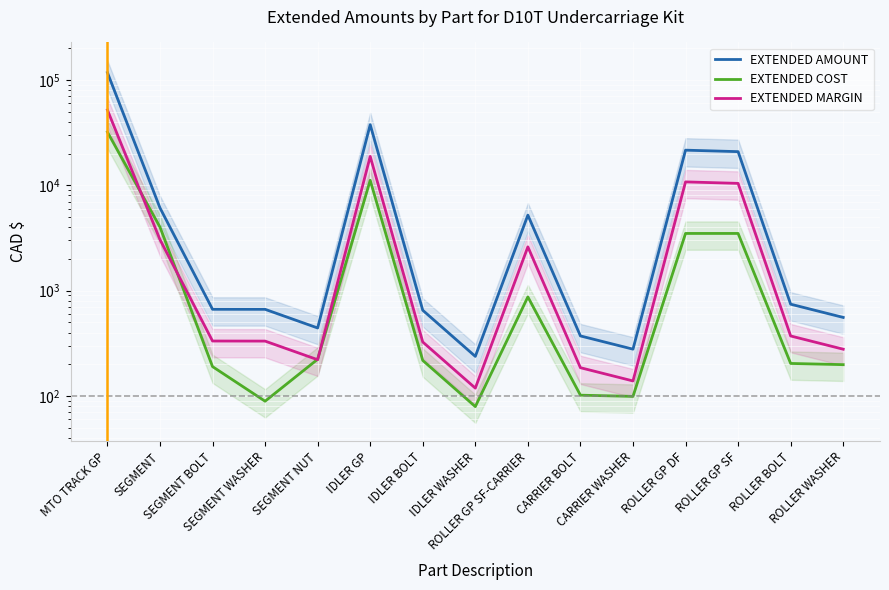

What is the total value across all series at CARRIER BOLT?

660.1